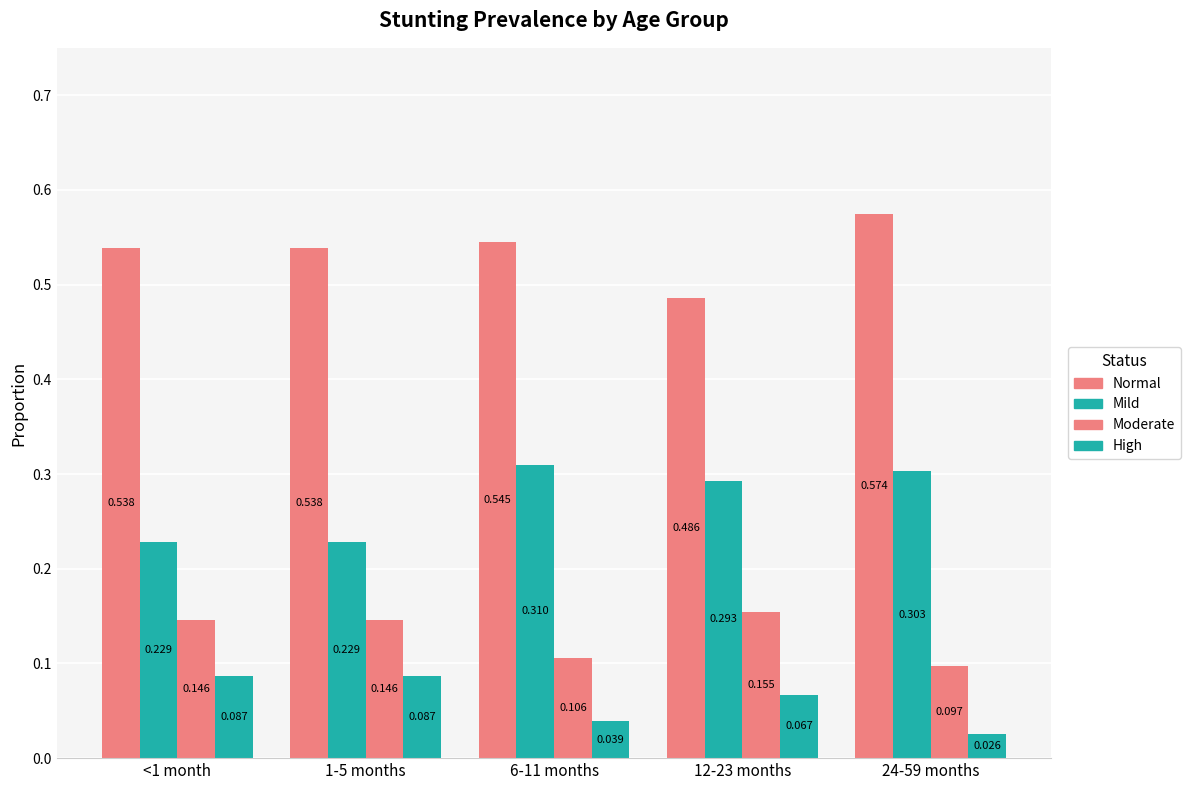

Where is Moderate nearest to the value 0?

24-59 months